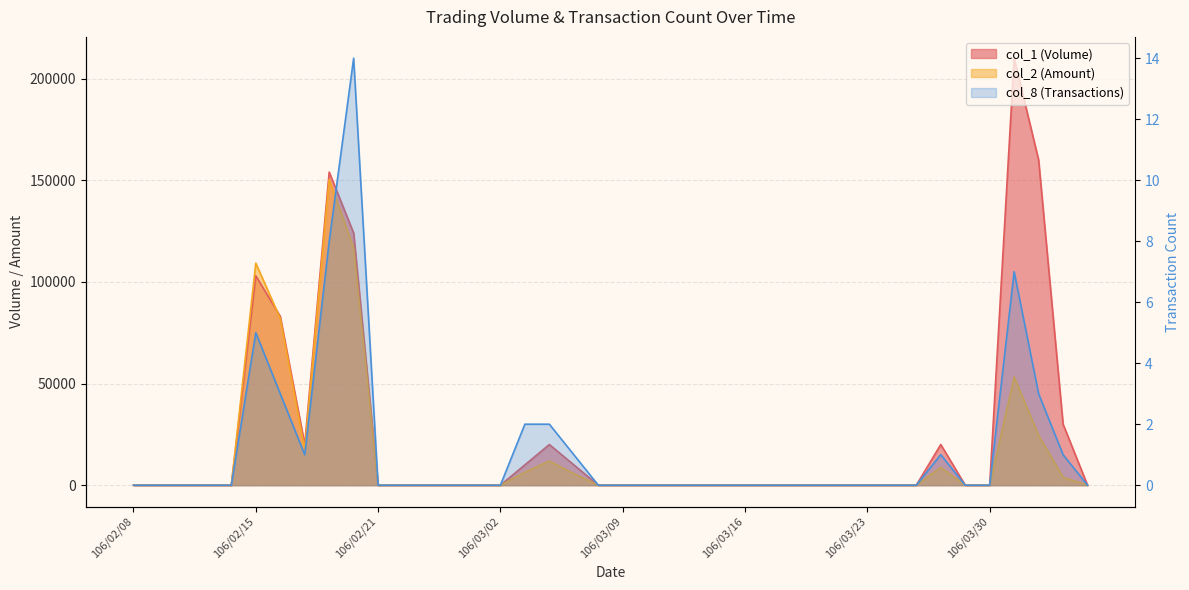

Reading right to left, what are all the values shown in this chart?

col_1: 0	30000	160000	210000	0	0	20000	0	0	0	0	0	0	0	0	0	0	0	0	0	0	10000	20000	10000	0	0	0	0	0	0	124000	154000	20000	83000	103000	0	0	0	0	0
col_2: 0	3900	24500	53200	0	0	8800	0	0	0	0	0	0	0	0	0	0	0	0	0	0	5700	11900	6400	0	0	0	0	0	0	116560	150380	17600	81970	109210	0	0	0	0	0
col_8: 0	1	3	7	0	0	1	0	0	0	0	0	0	0	0	0	0	0	0	0	0	1	2	2	0	0	0	0	0	0	14	8	1	3	5	0	0	0	0	0